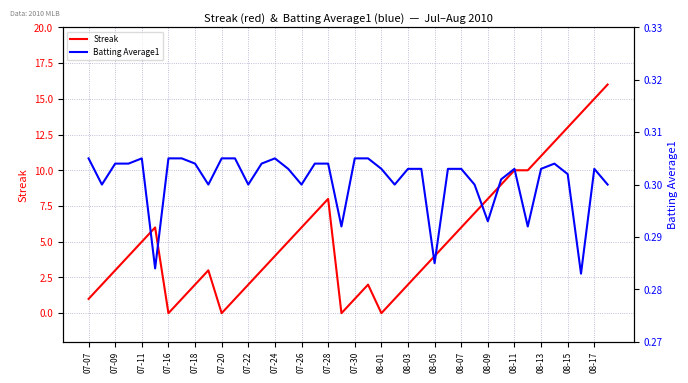

True or false: Streak has a value of 8 at 08-07.

False